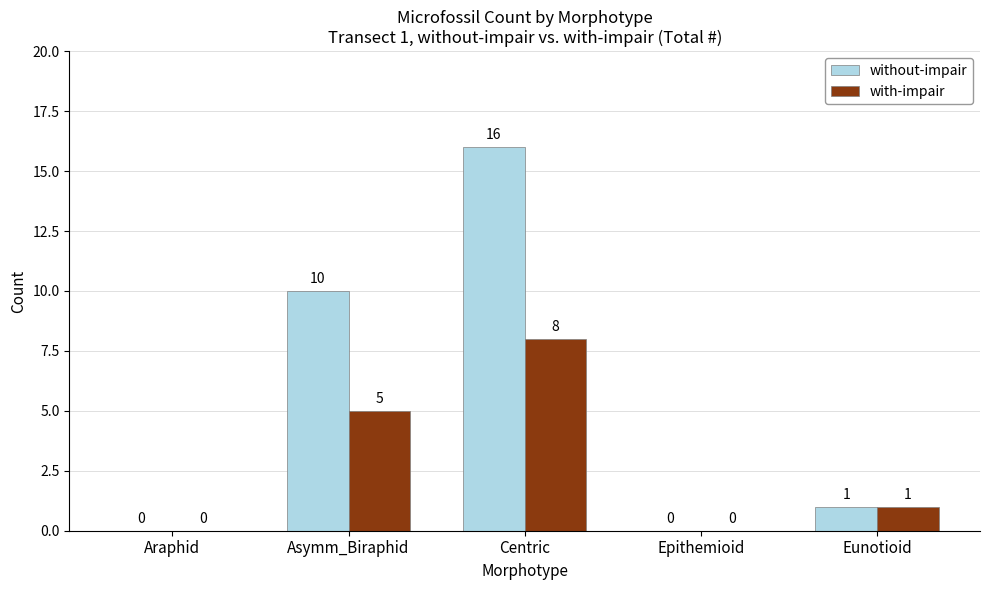

The value of without-impair at Centric is 16. True or false?

True